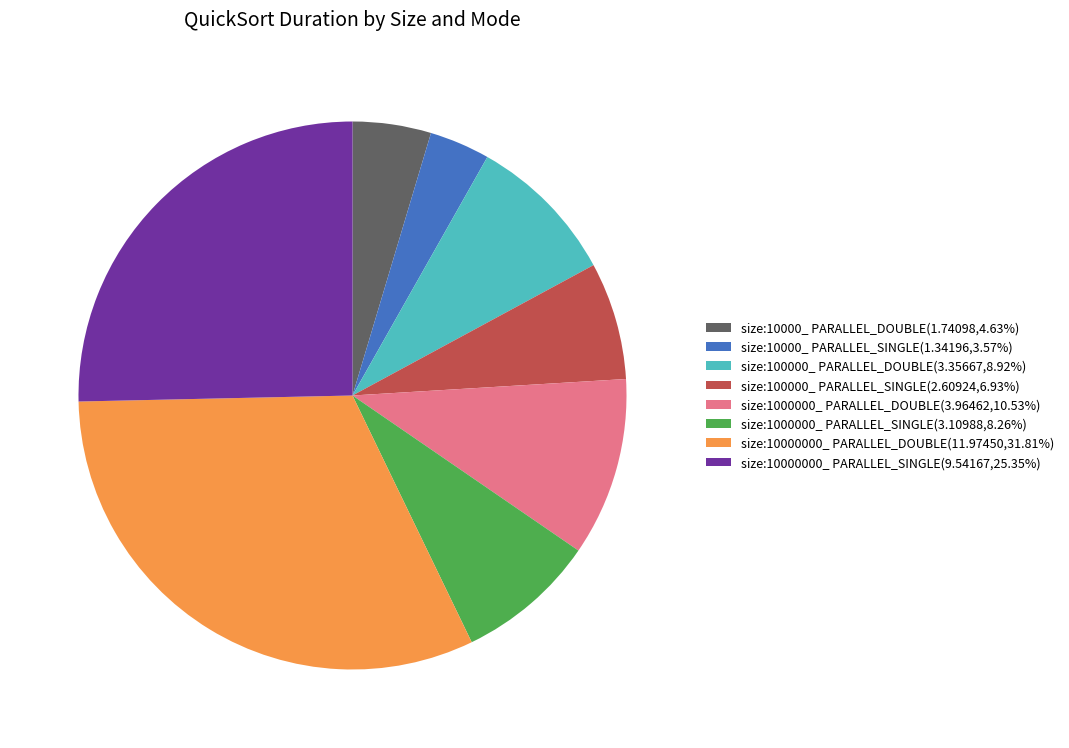

True or false: size:10000000_ PARALLEL_DOUBLE accounts for 32% of the total.

True